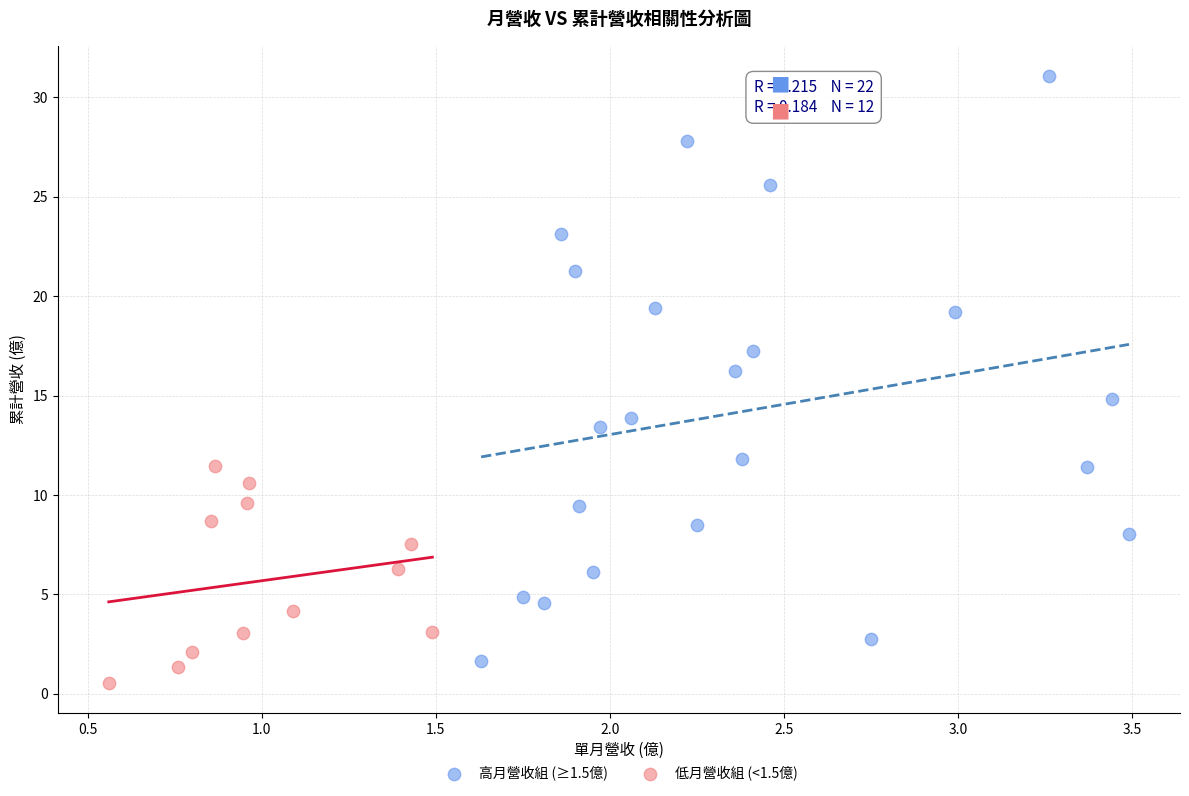

Which series reaches the maximum Y coordinate?

高月營收組 (≥1.5億)